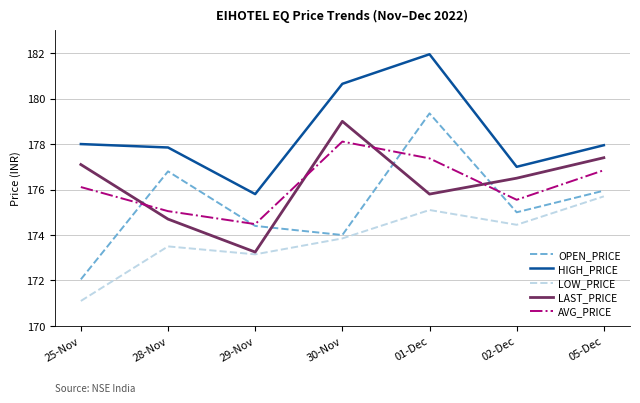

The AVG_PRICE series shows 176.1 at 25-Nov. True or false?

True